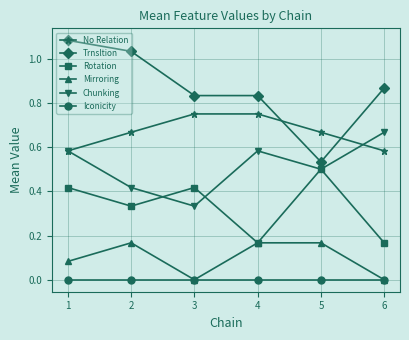

Which series has the largest total across all categories?

Trnsltion